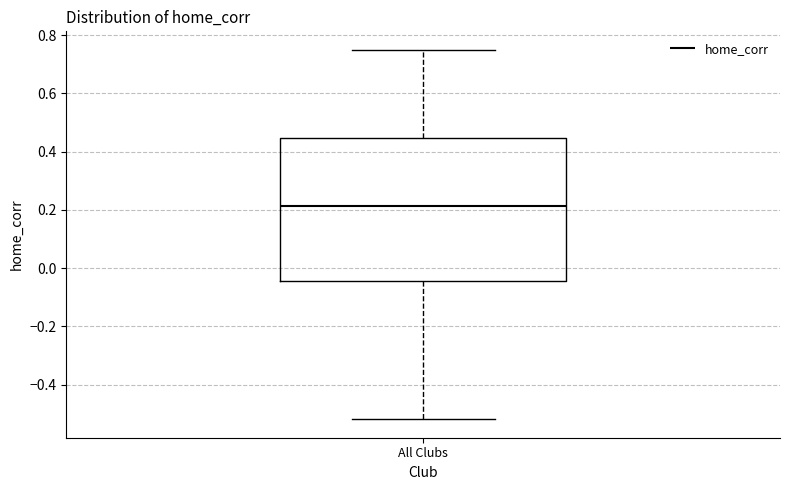

Where does the upper whisker of the box for All Clubs end on the y-axis? The values are not printed on the chart, so give them approximately, as read against the axis.

0.76